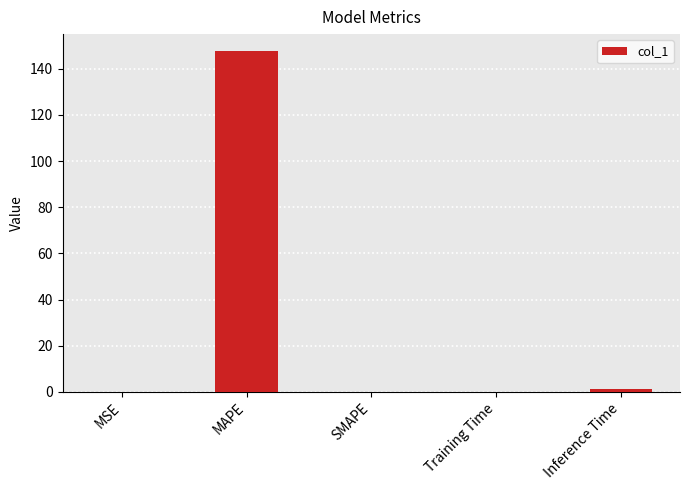

What is the change in value from MSE to Training Time?

+0.1